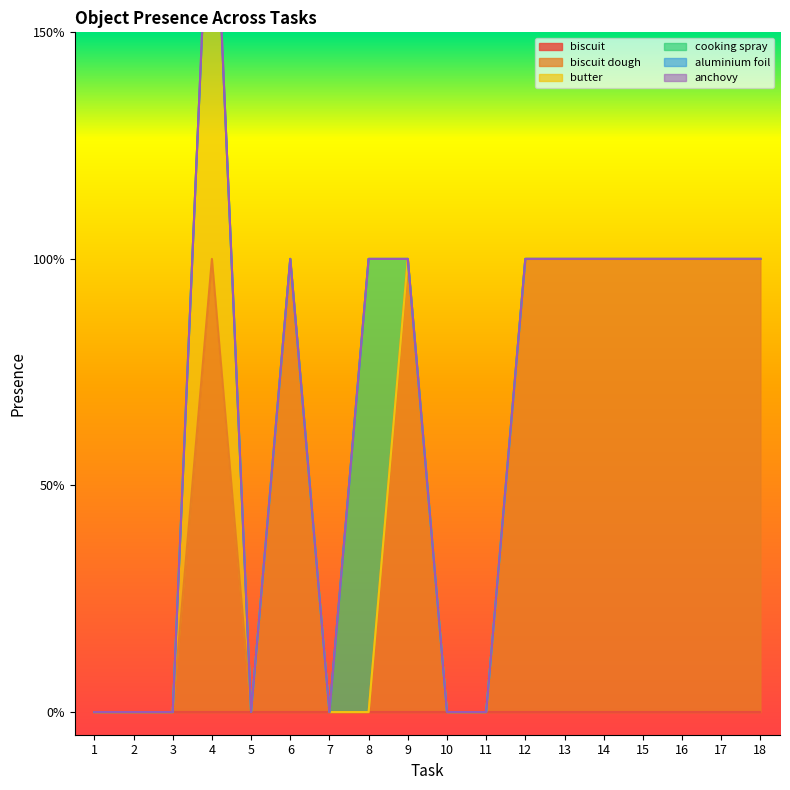

True or false: aluminium foil and cooking spray intersect in this chart.

False